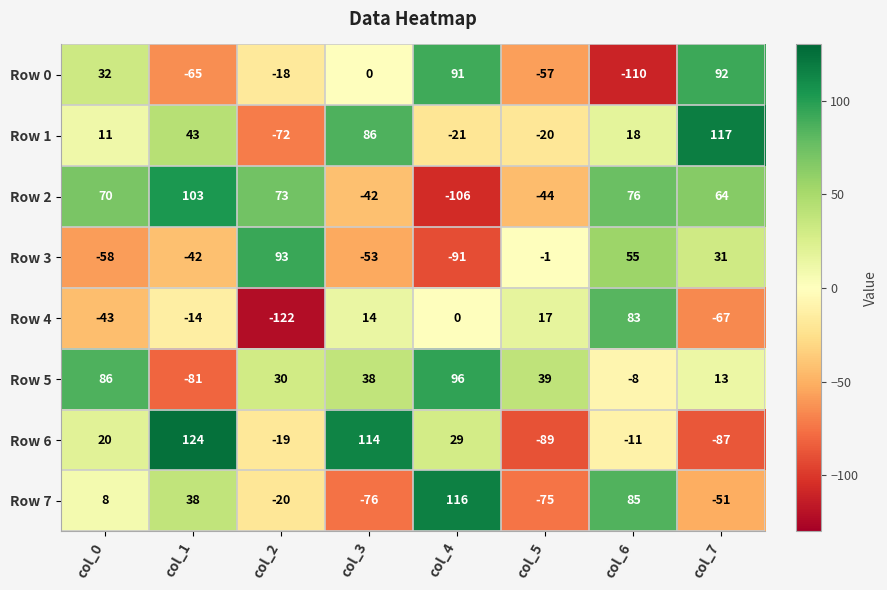

Which category has the highest value across all series?

col_1